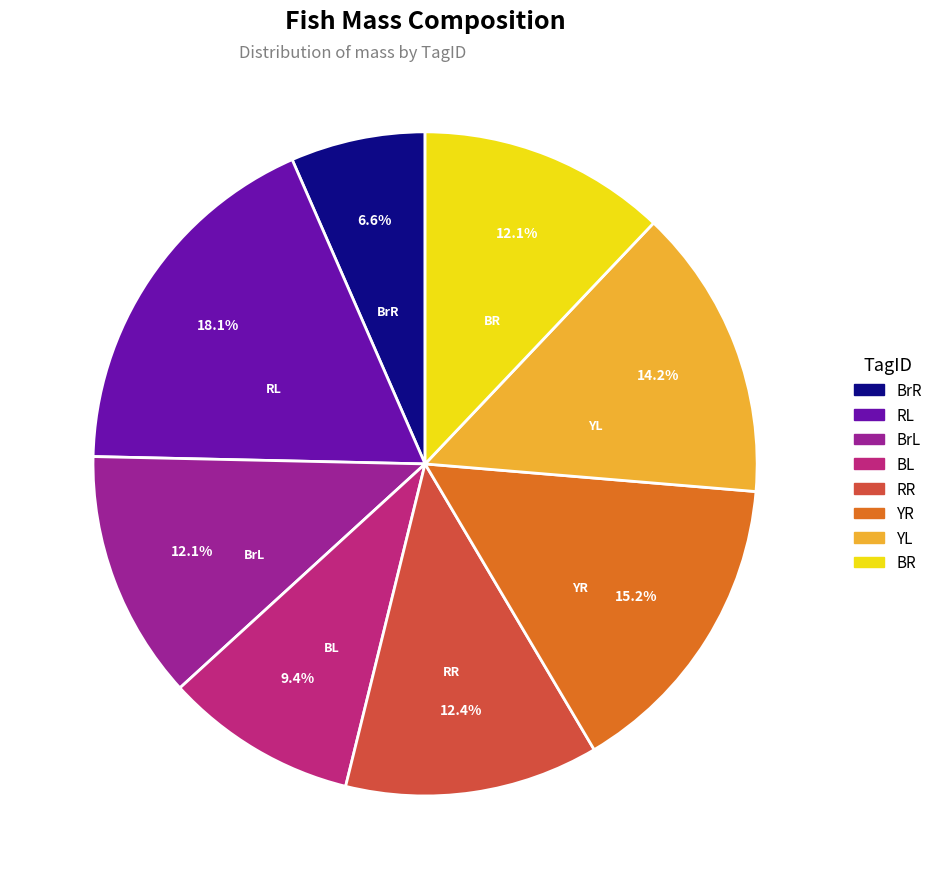

Is there a majority slice in this chart?

No